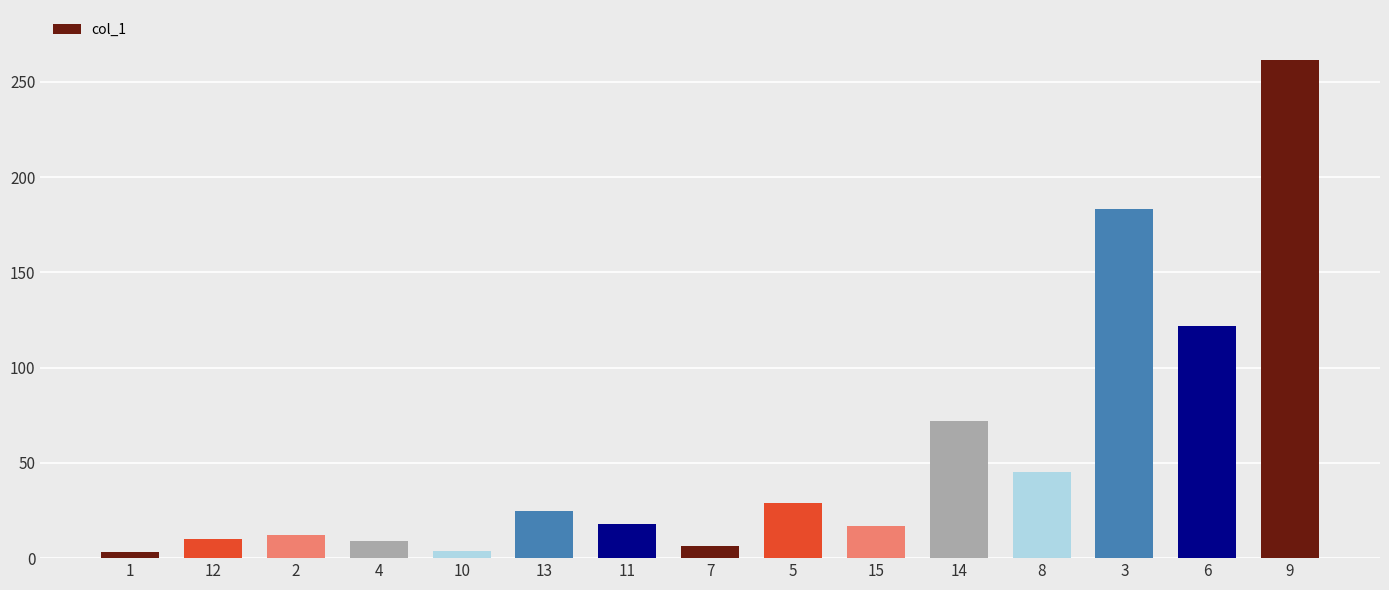

True or false: the data shows 121.9 at 6.

True